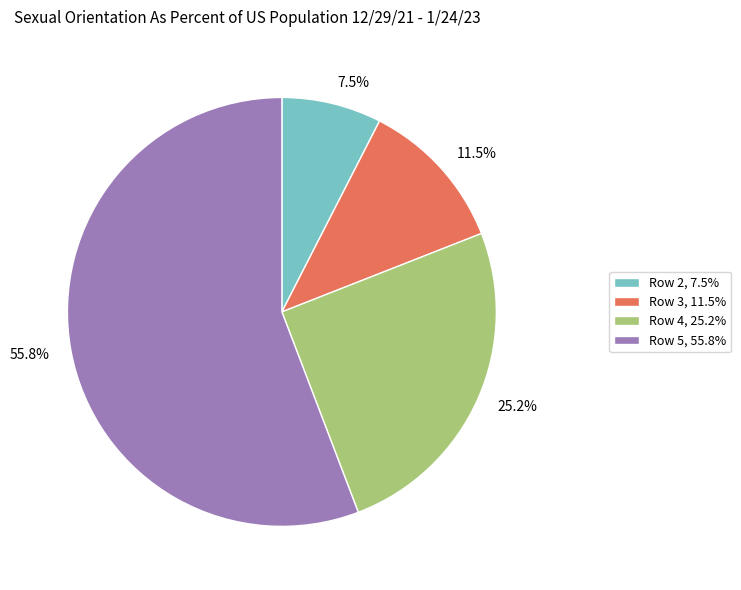

Which slice represents more than half of the pie?

Row 5, 55.8%